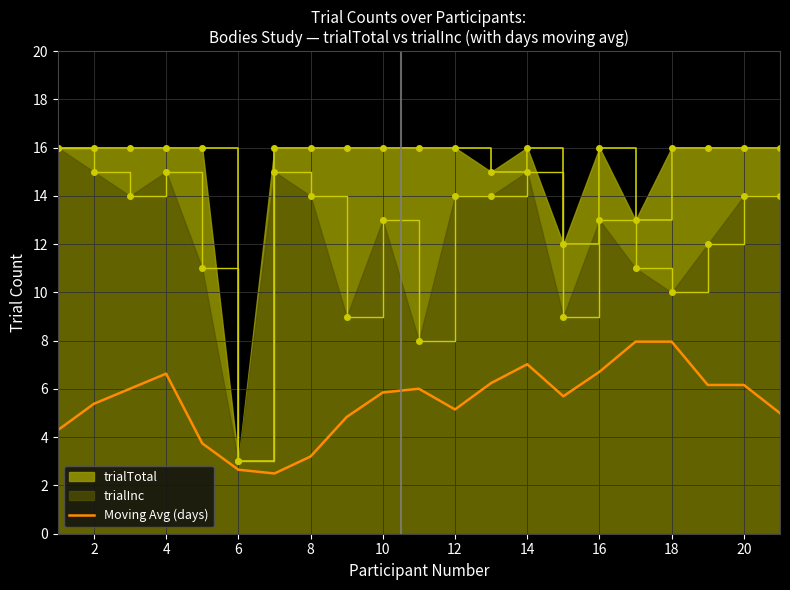

What is the value of the 14th point from the left?

7.0